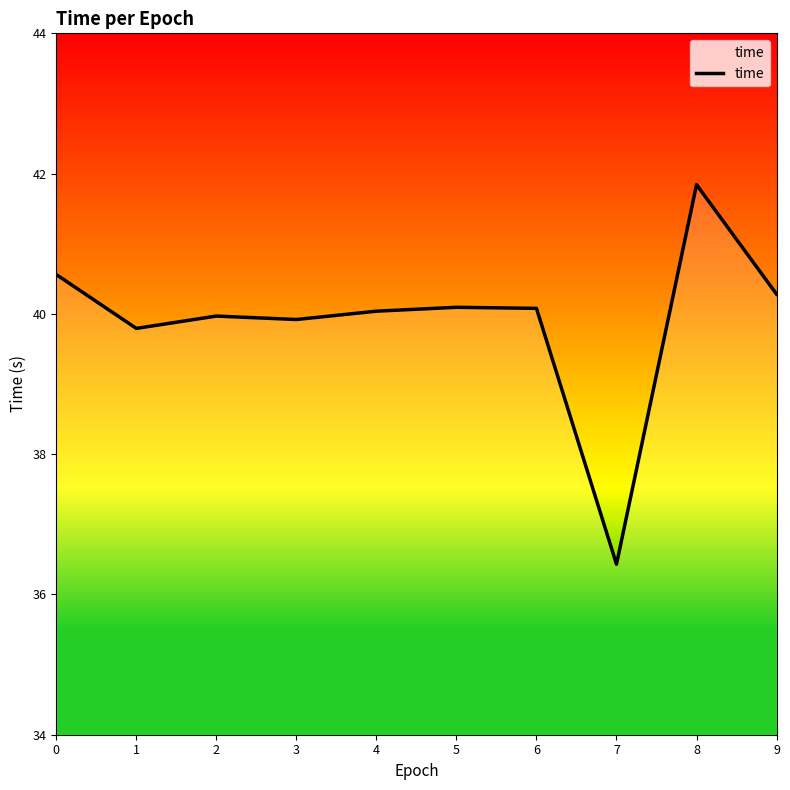

What is the difference between the maximum and minimum values?

5.4